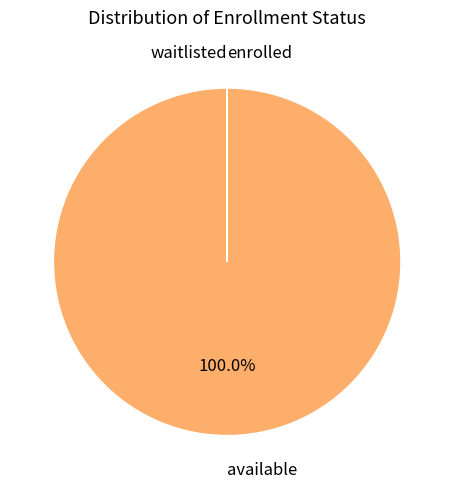

Does any single category account for the majority?

Yes